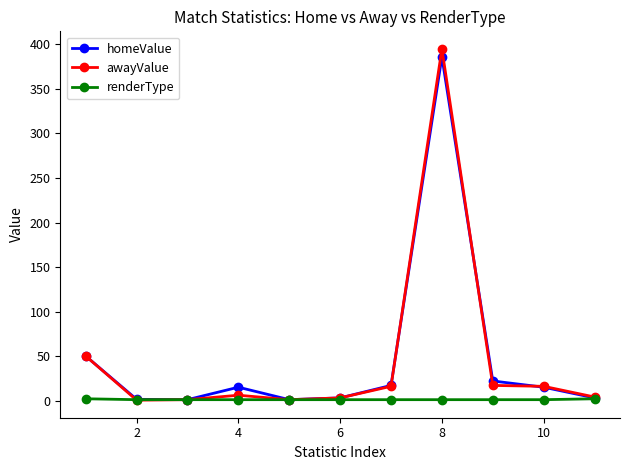

What is the difference between the maximum and minimum values in the homeValue series?

385.0